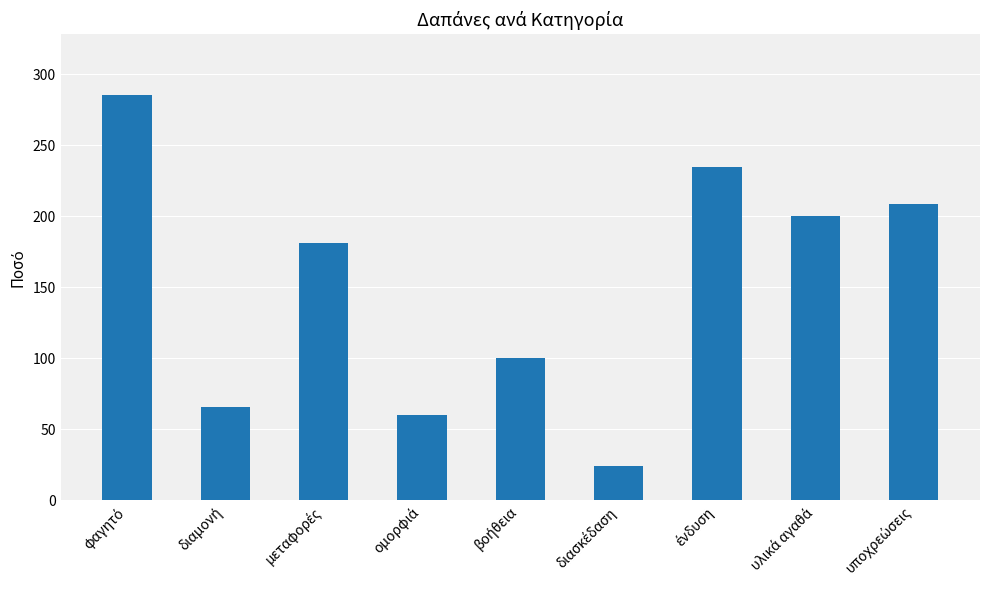

What is the value of the 4th bar from the left?

60.0